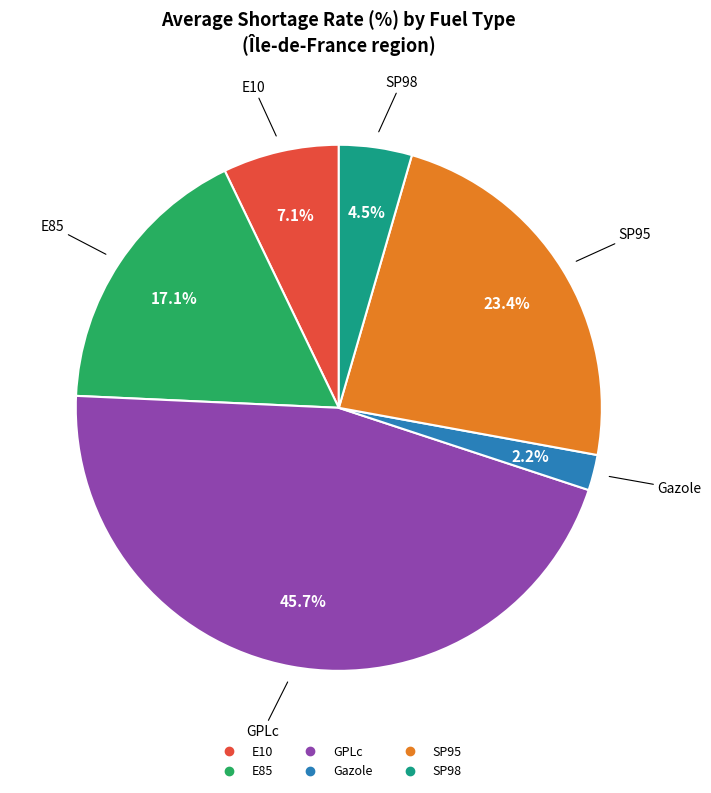

Does any single category account for the majority?

No